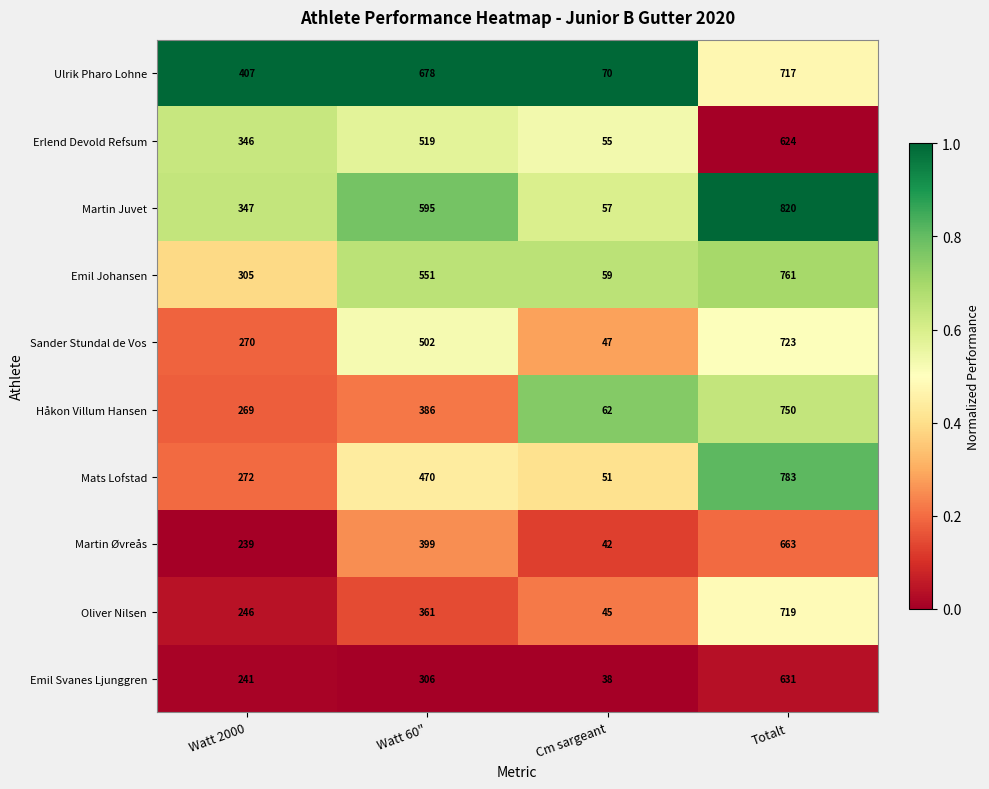

The value of Håkon Villum Hansen at Watt 2000 is 109. True or false?

False